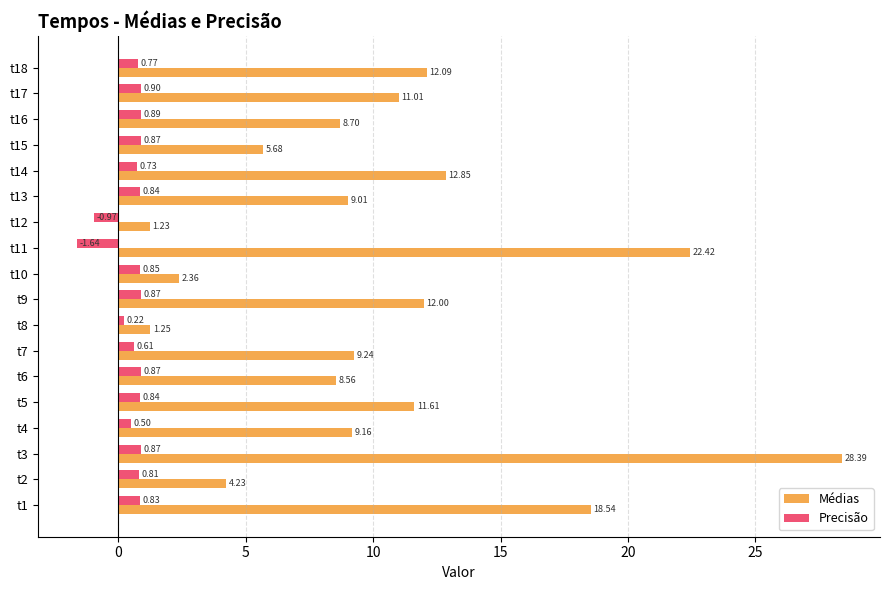

Is the value of Médias at t12 greater than the value of Precisão at t14?

Yes